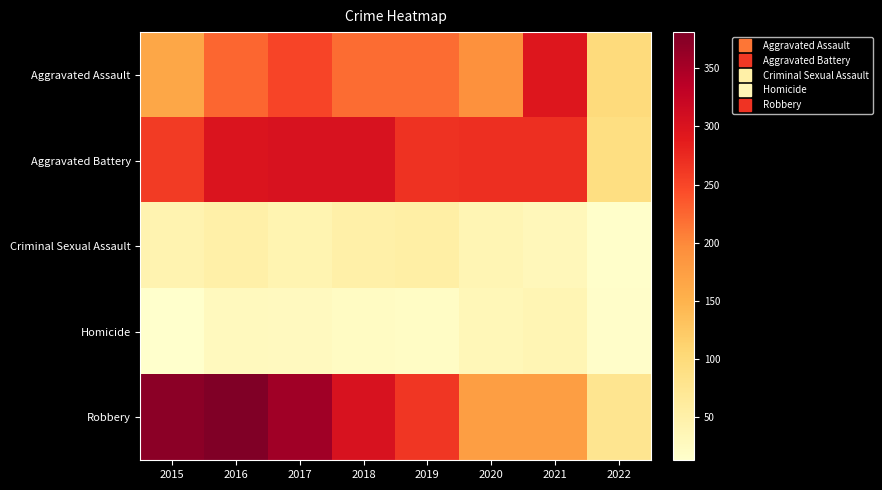

Reading left to right, extract all data points from this chart.

Aggravated Assault: 2015=164	2016=225	2017=251	2018=220	2019=220	2020=192	2021=295	2022=98
Aggravated Battery: 2015=260	2016=298	2017=303	2018=302	2019=267	2020=269	2021=270	2022=91
Criminal Sexual Assault: 2015=43	2016=51	2017=41	2018=51	2019=54	2020=38	2021=33	2022=15
Homicide: 2015=13	2016=28	2017=27	2018=23	2019=21	2020=34	2021=38	2022=17
Robbery: 2015=372	2016=381	2017=356	2018=302	2019=264	2020=174	2021=175	2022=77